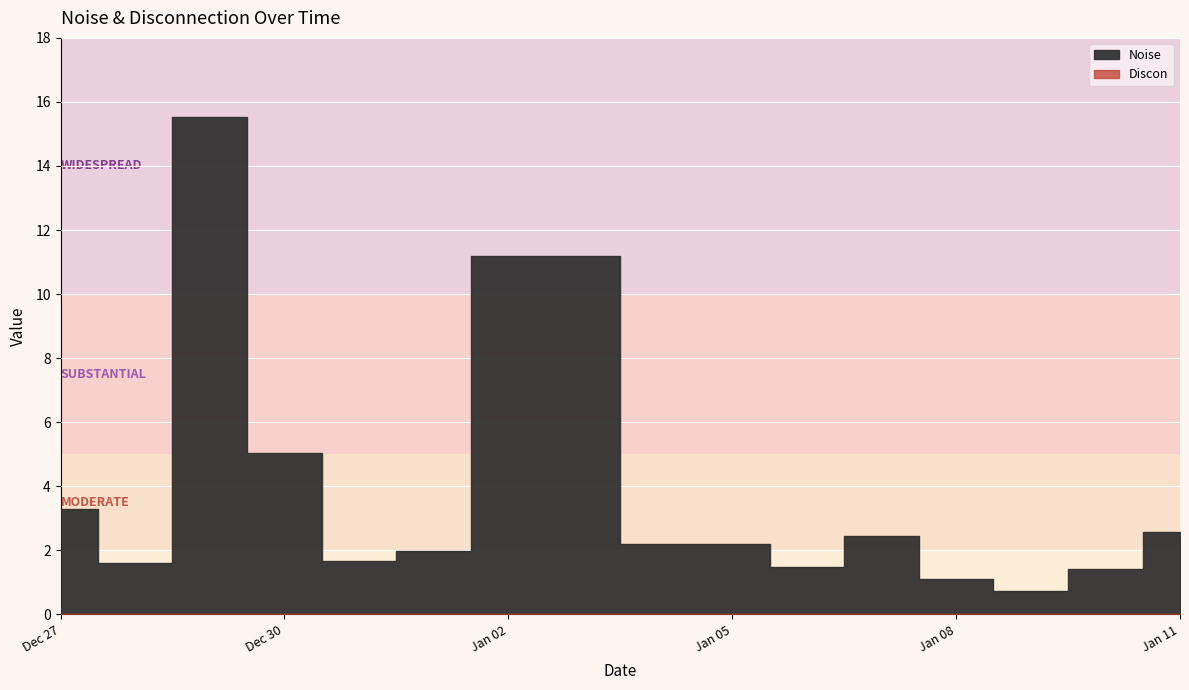

What is the spread (max minus min) of values at 2025-01-02?

11.2